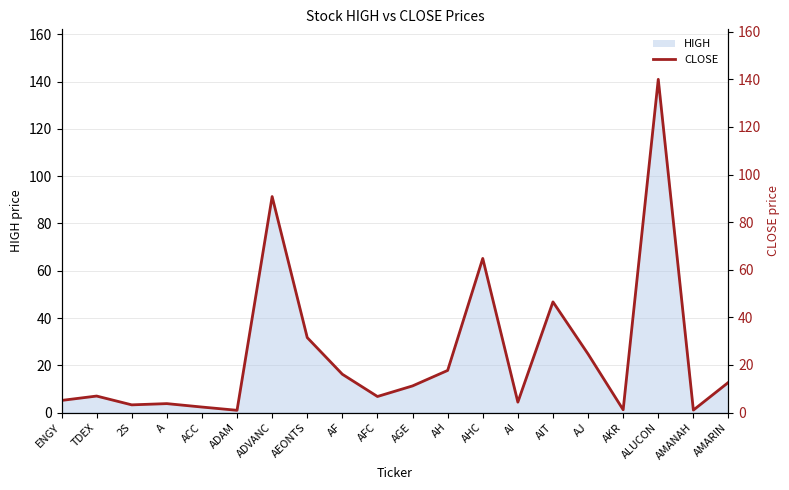

Which label corresponds to the smallest value in the chart?

ADAM